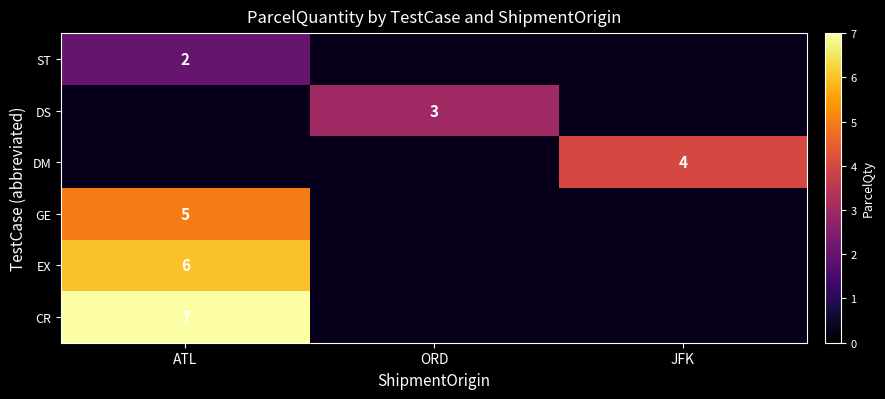

At how many categories does at least one series exceed 3?

2